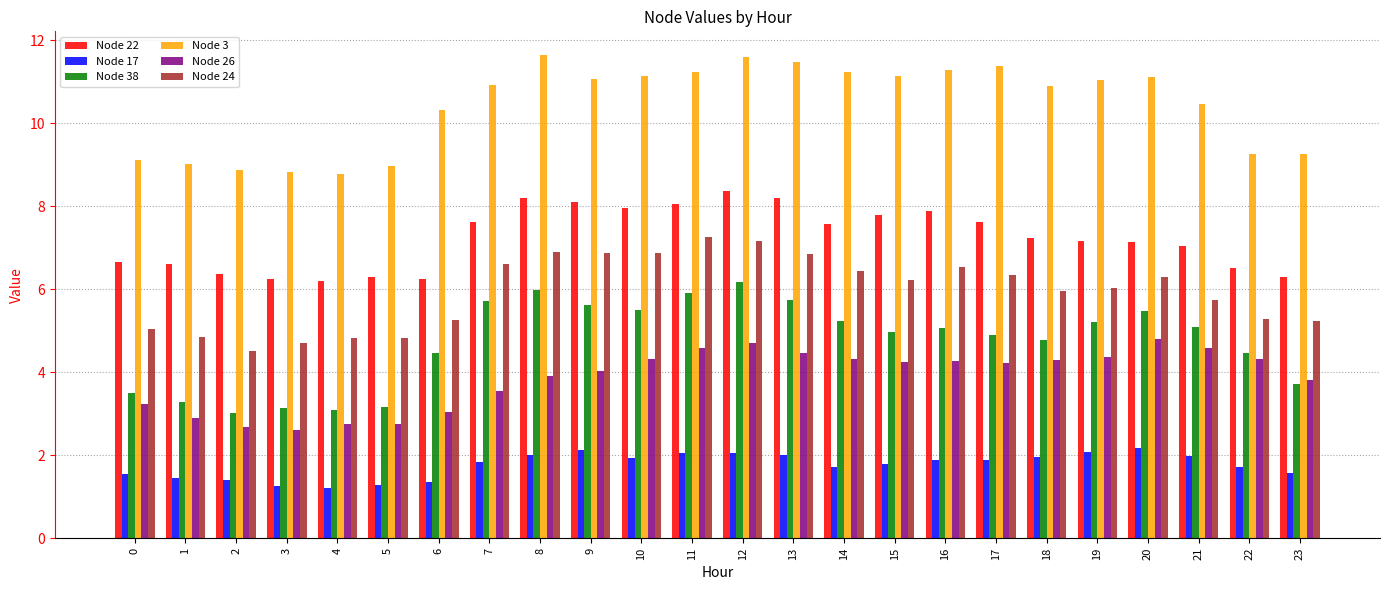

What is the sum of the Node 38 values at 12 and 15?

11.1